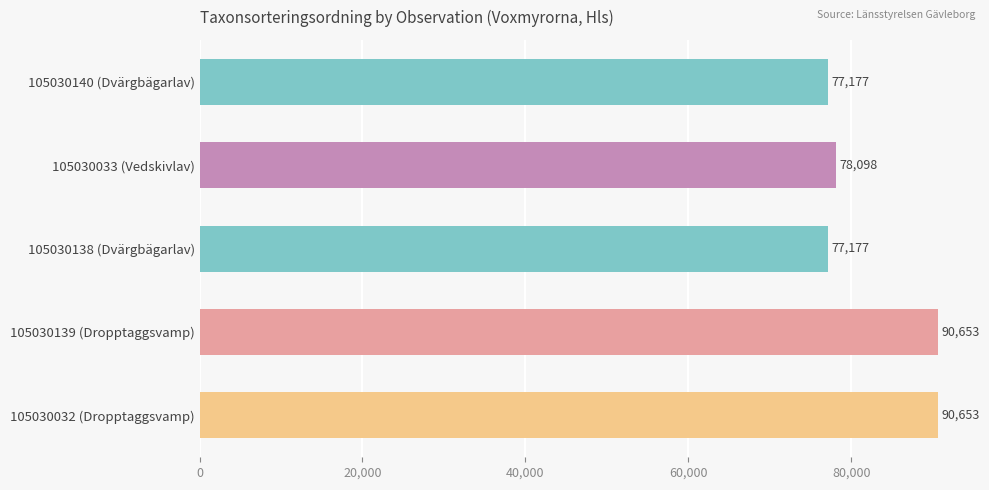

What is the difference between the maximum and second lowest values?

13476